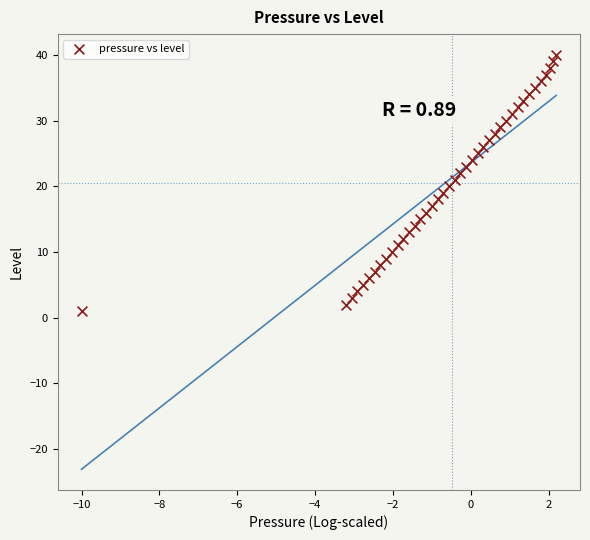

What is the range of Y values (max minus min)?

39